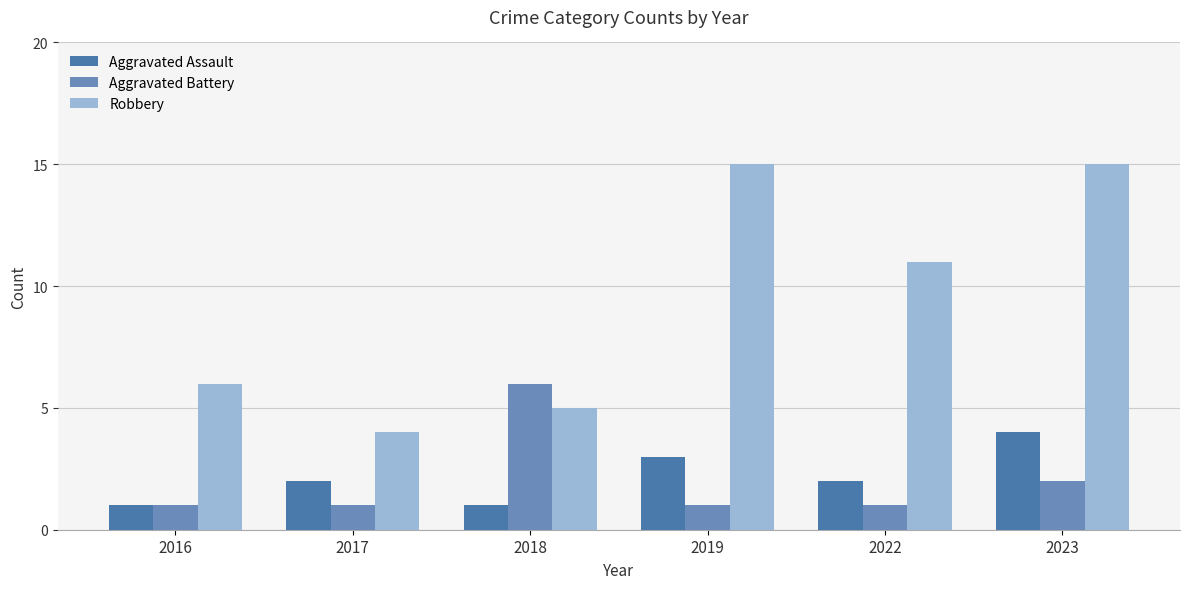

What is the sum of all Robbery values?

56